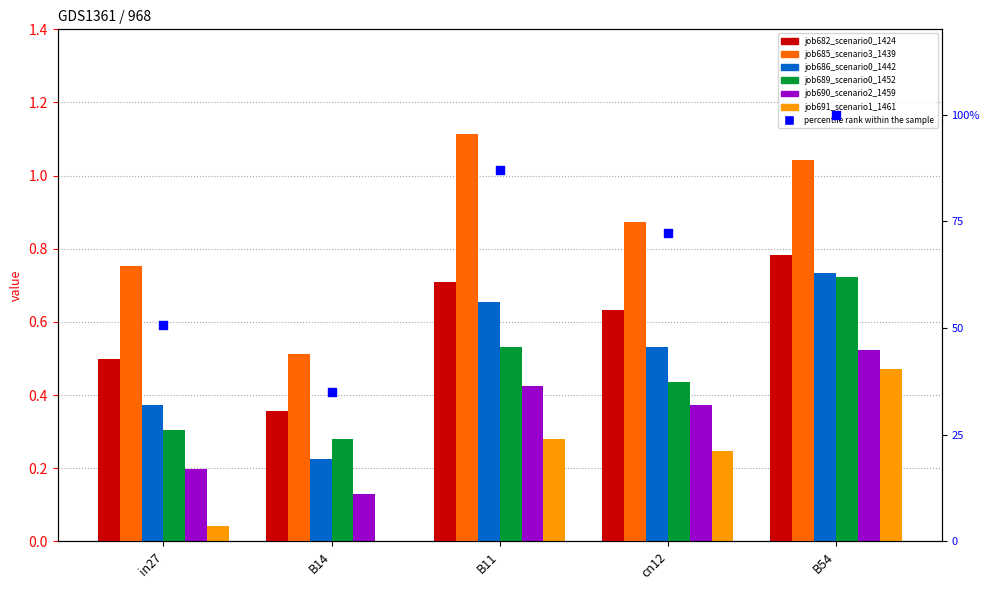

Which series has the largest total across all categories?

job685_scenario3_1439